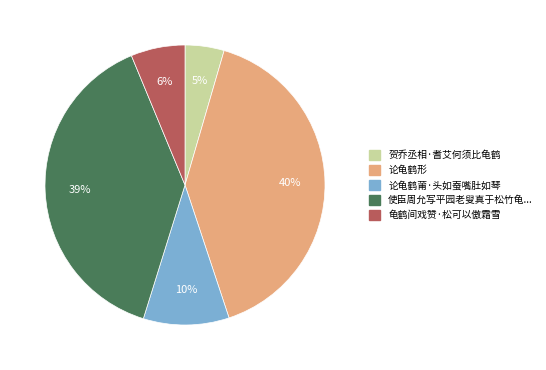

To the nearest percent, what is the average slice percentage?

20%